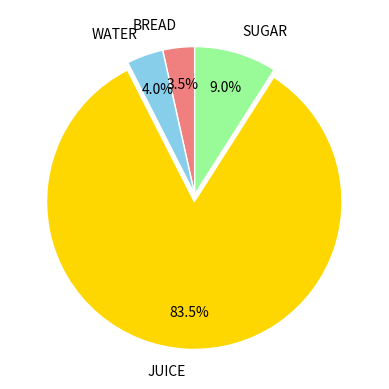

Is it true that JUICE is 95% of the pie?

False